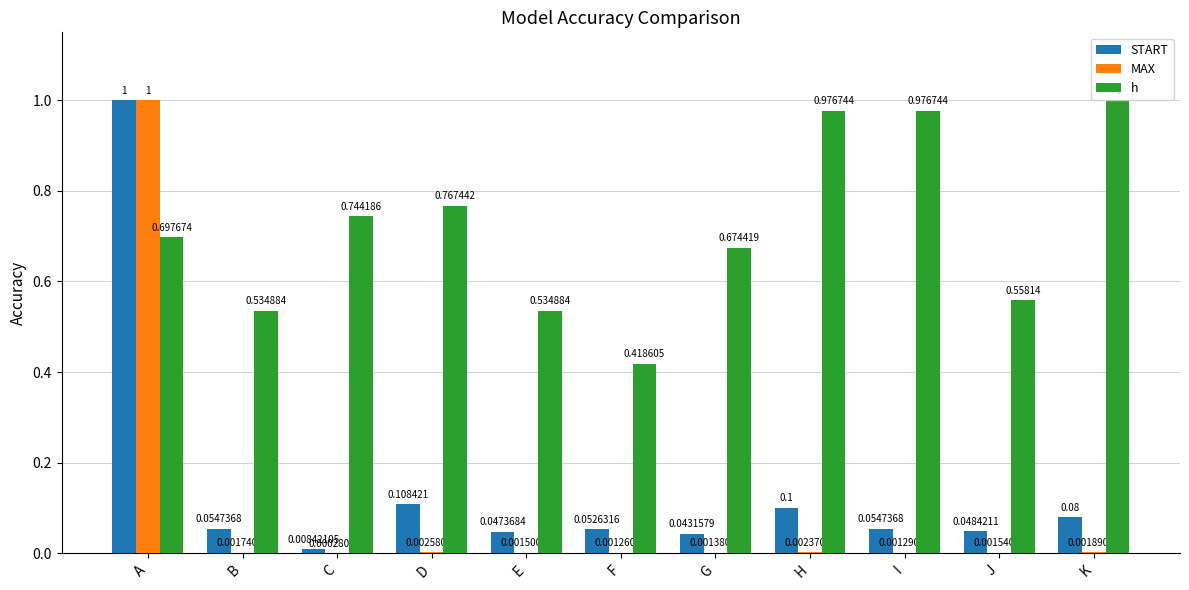

What is the total value across all series at K?

1.1